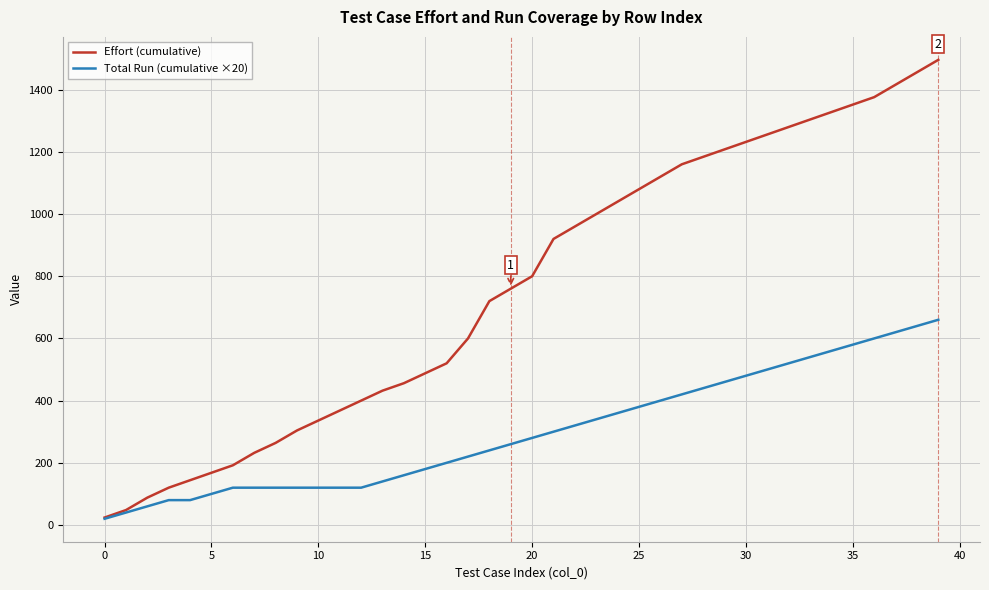

What is the highest value of the Effort (cumulative) series?

1496